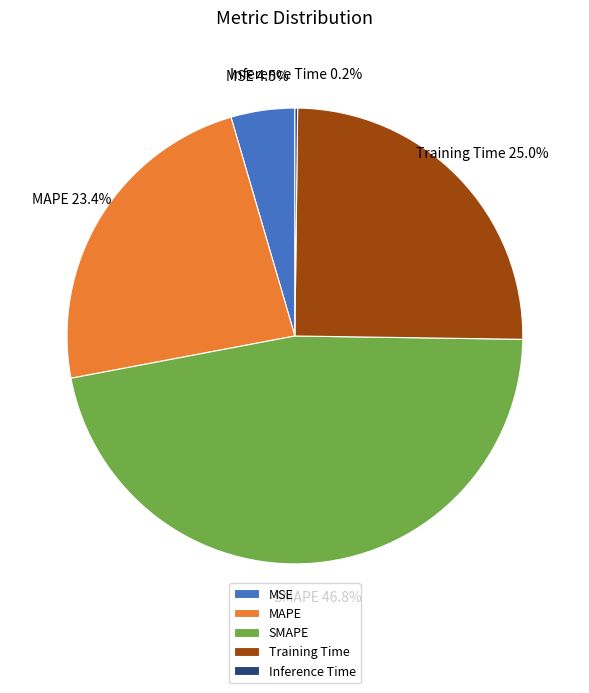

How much of the chart is everything except MSE?

95.5%